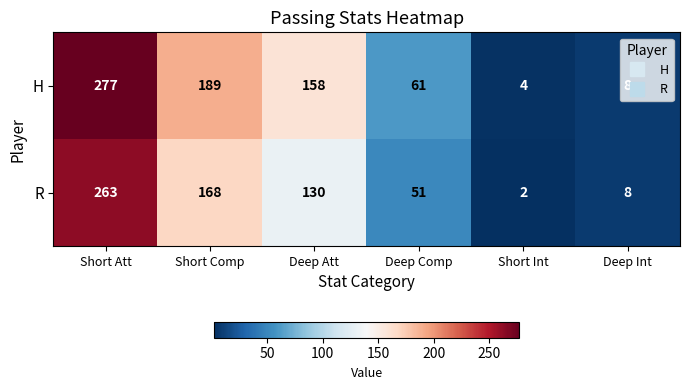

The H series shows 79 at Short Att. True or false?

False